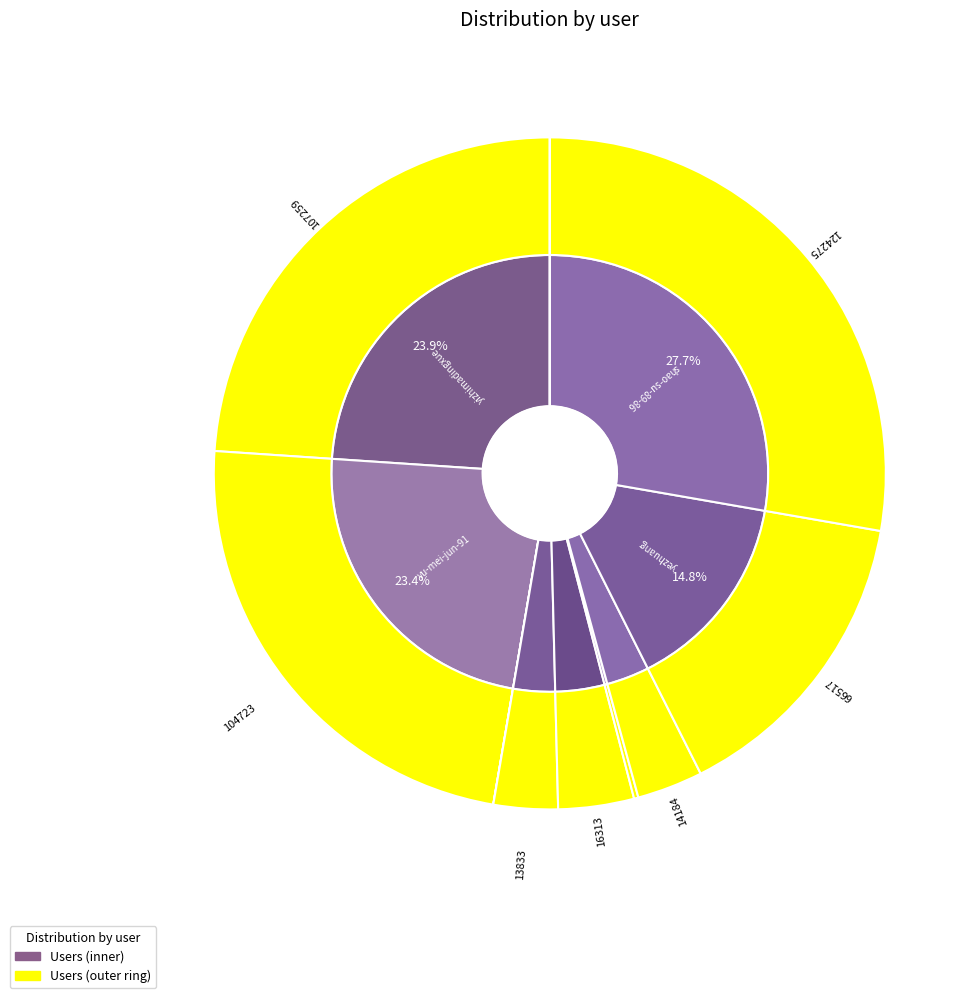

Is there any slice that represents more than half of the pie?

No